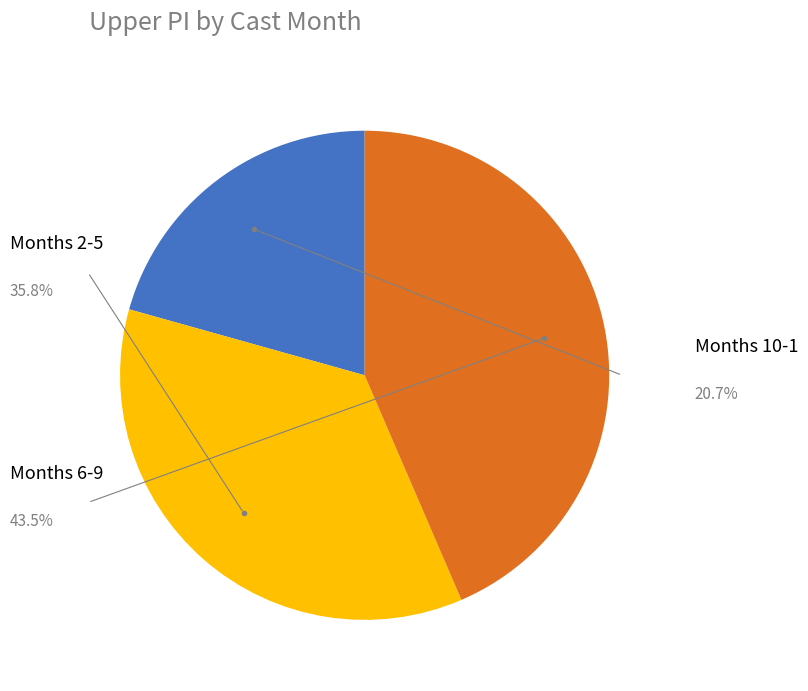

Is there any slice that represents more than half of the pie?

No